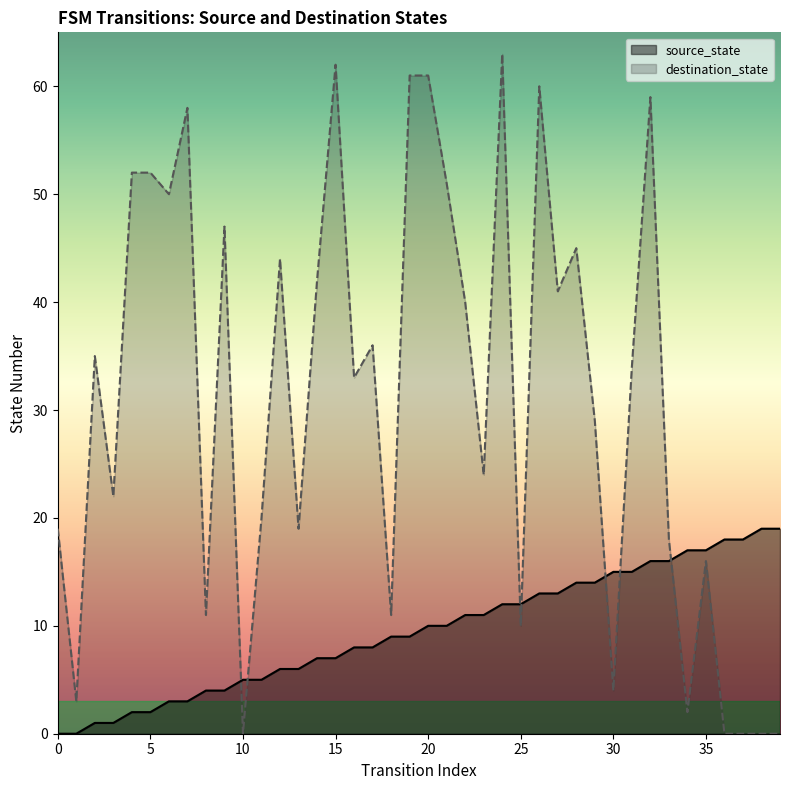

What are all the series names shown in the legend?

source_state, destination_state